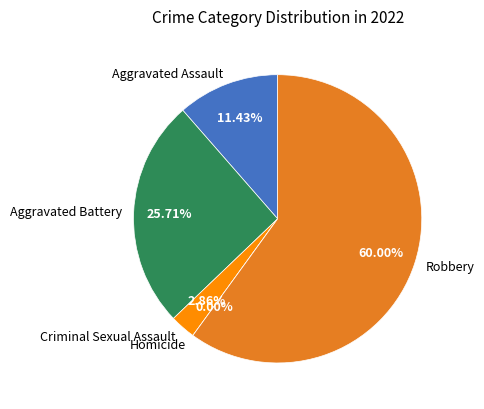

Which category accounts for the majority?

Robbery